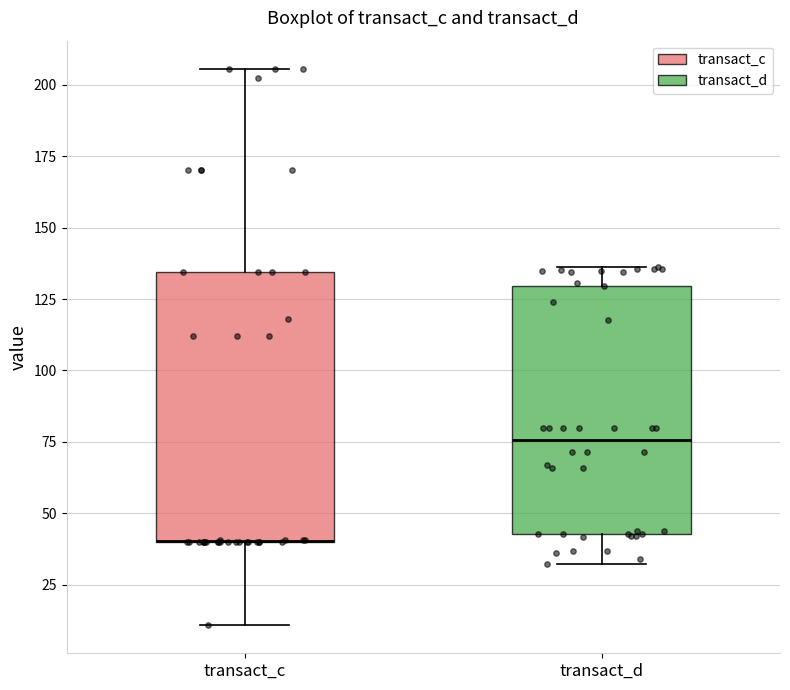

Where does the upper whisker of the box for transact_c end on the y-axis? The values are not printed on the chart, so give them approximately, as read against the axis.

205